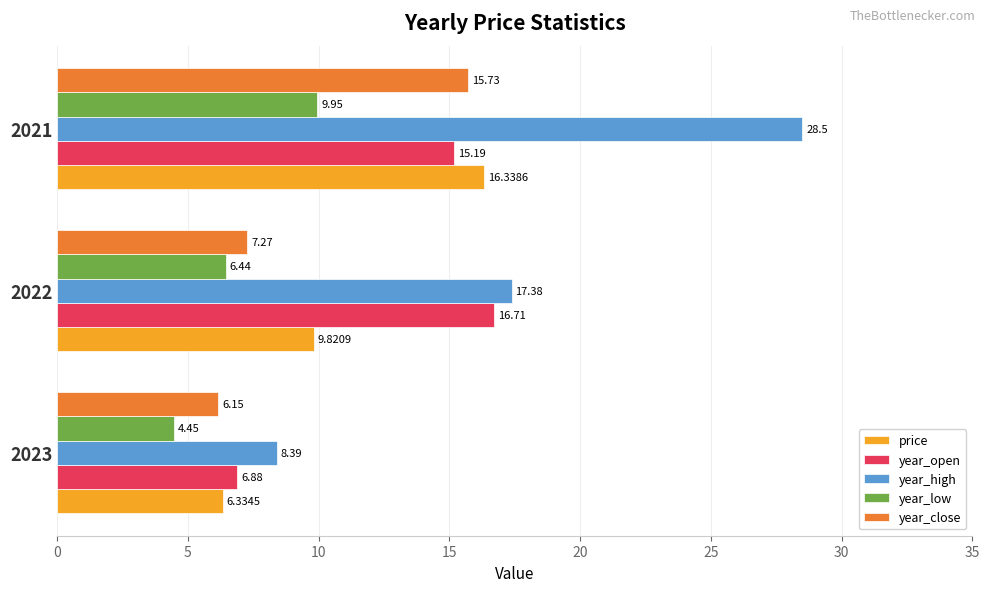

What is the sum of all year_open values?

38.8